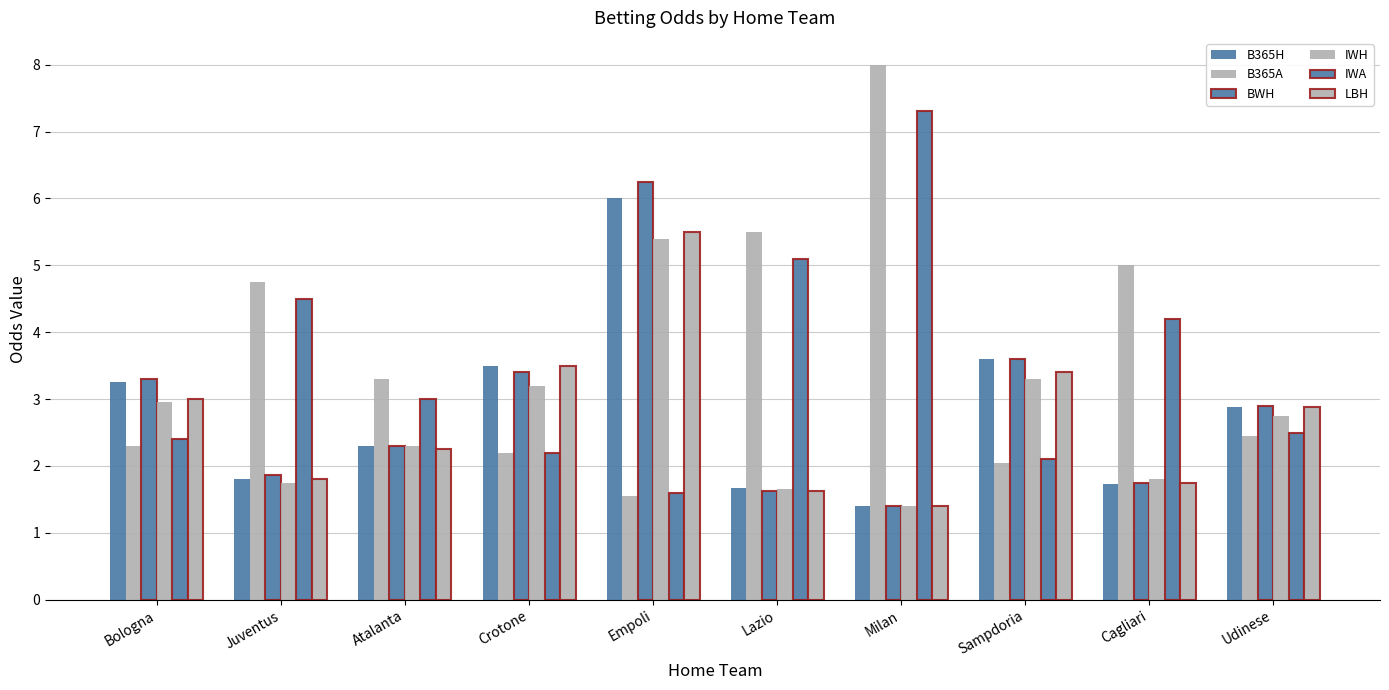

At which category does the chart reach its minimum across all series?

Milan